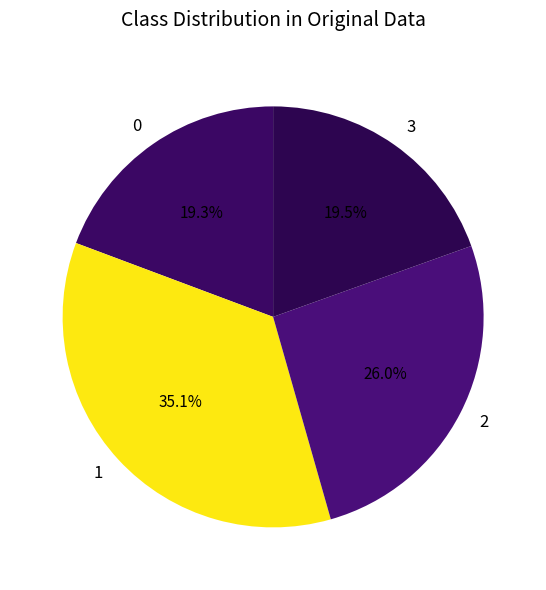

To the nearest percent, what is the difference between the 0 and 2 slice percentages?

7%